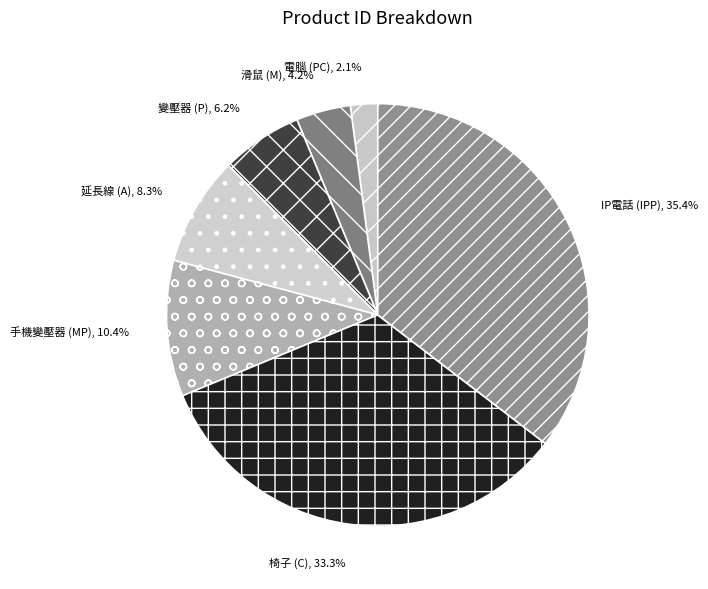

Does any single category account for the majority?

No